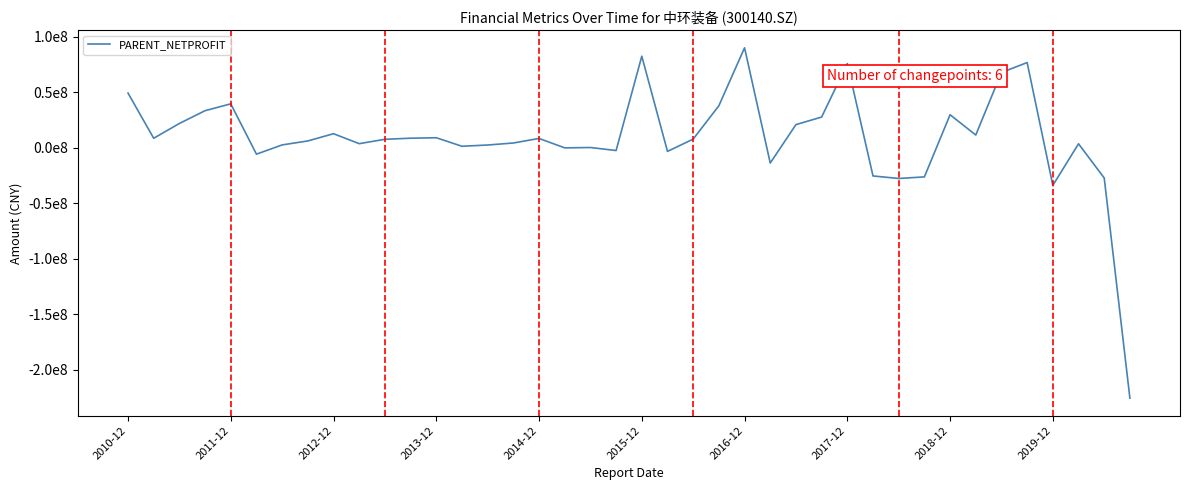

Does the chart have visible grid lines?

No